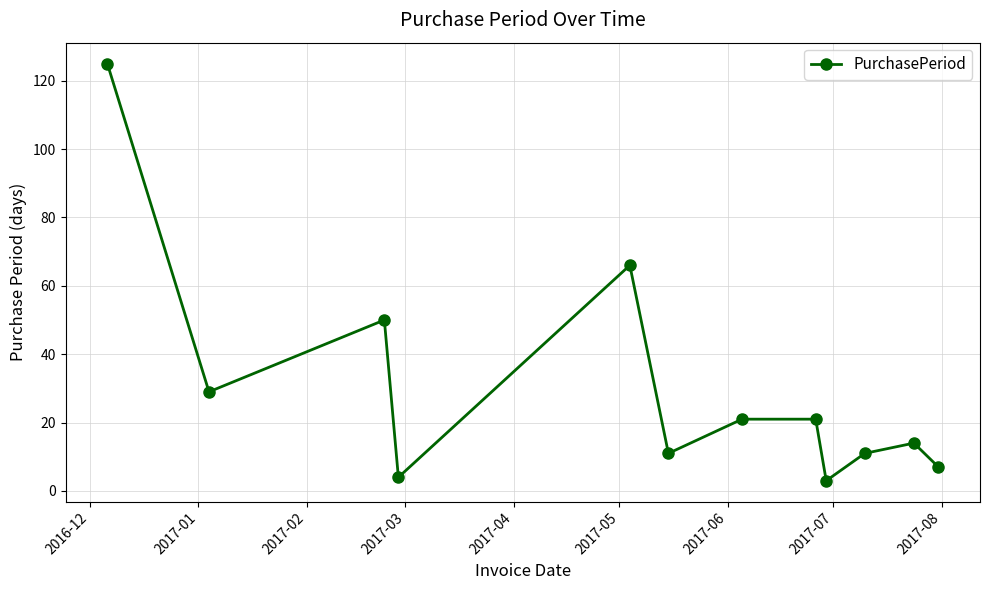

Reading right to left, extract all data points from this chart.

7	14	11	3	21	21	11	66	4	50	29	125